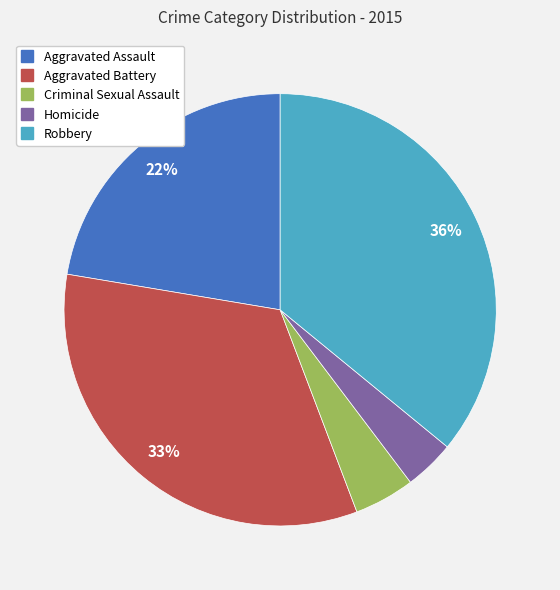

Combined, do Criminal Sexual Assault and Homicide account for over 50%?

No